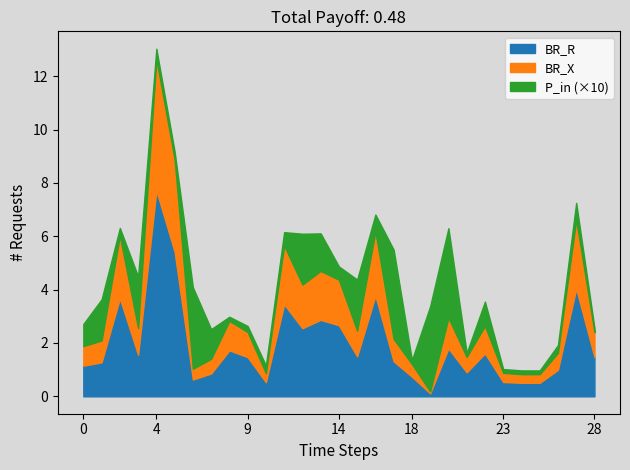

At which category is the sum across all series the highest?

4